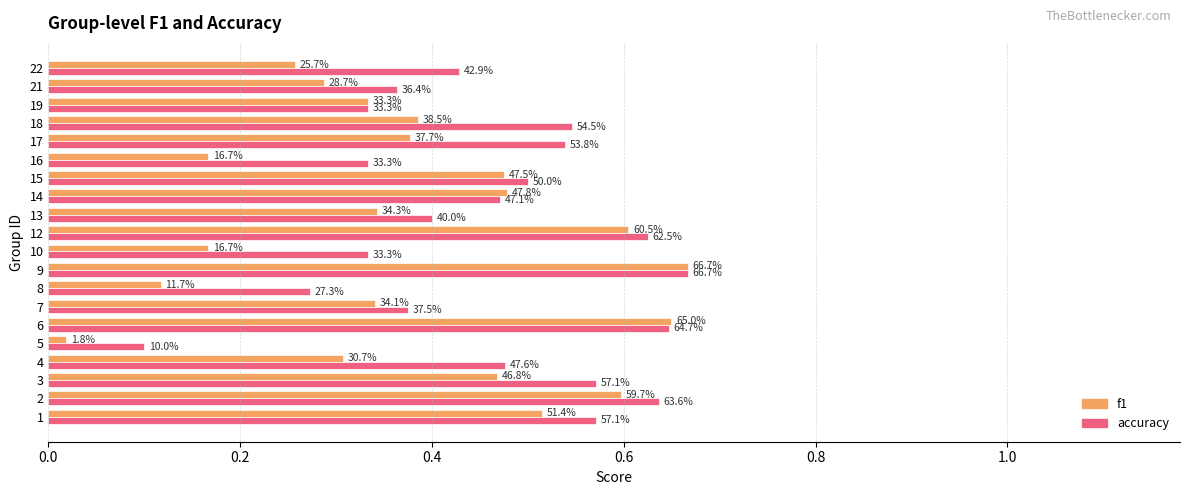

What is the label of the 13th bar from the right?

7